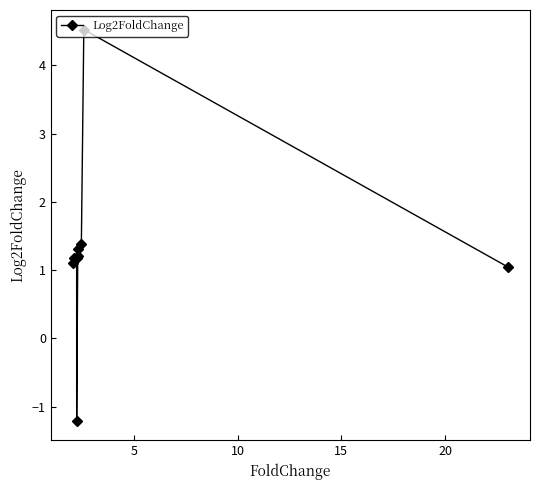

Is this an area chart (filled region under the line)?

No